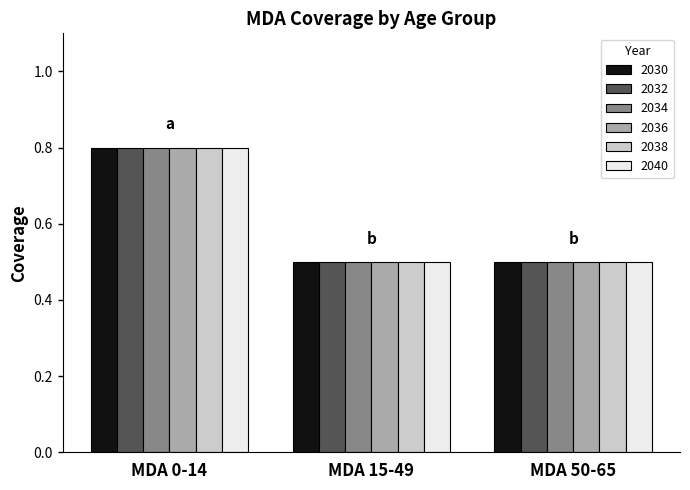

Reading left to right, list all the values displayed in this chart.

2030: MDA 0-14=0.8	MDA 15-49=0.5	MDA 50-65=0.5
2032: MDA 0-14=0.8	MDA 15-49=0.5	MDA 50-65=0.5
2034: MDA 0-14=0.8	MDA 15-49=0.5	MDA 50-65=0.5
2036: MDA 0-14=0.8	MDA 15-49=0.5	MDA 50-65=0.5
2038: MDA 0-14=0.8	MDA 15-49=0.5	MDA 50-65=0.5
2040: MDA 0-14=0.8	MDA 15-49=0.5	MDA 50-65=0.5